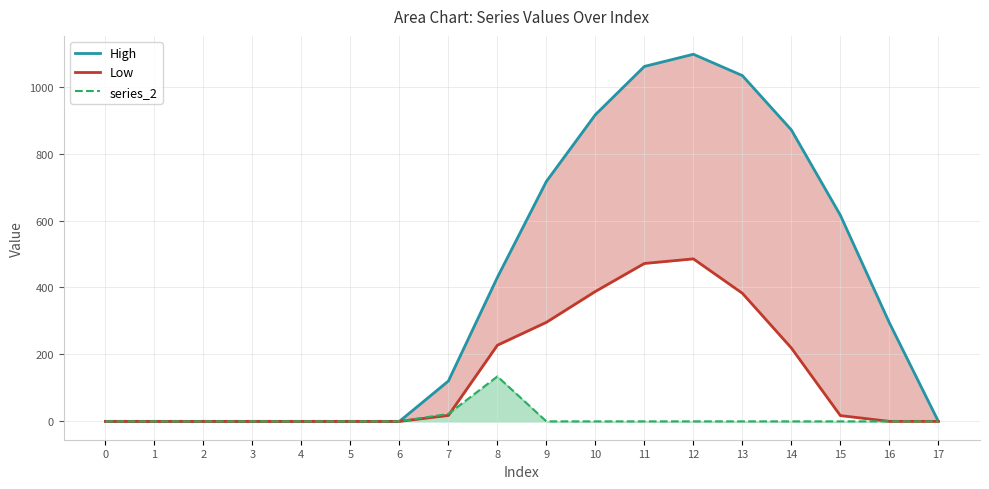

At which category does High reach its first local peak?

12